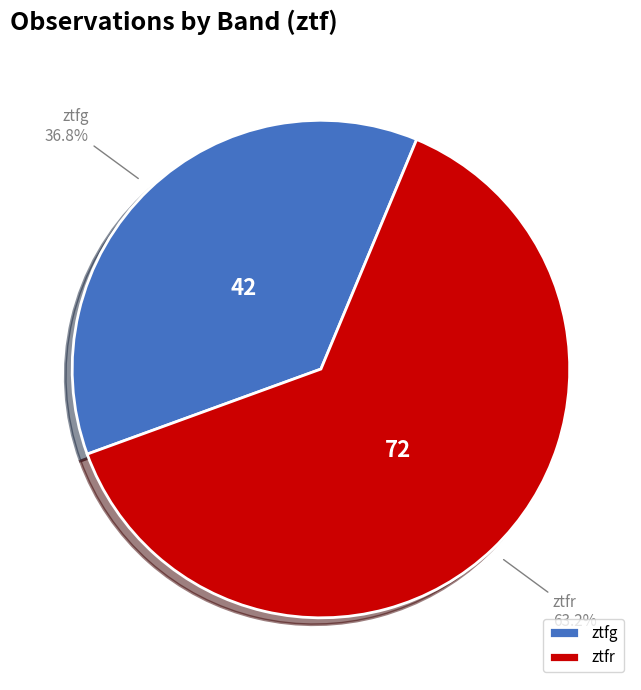

Is there any slice that represents more than half of the pie?

Yes